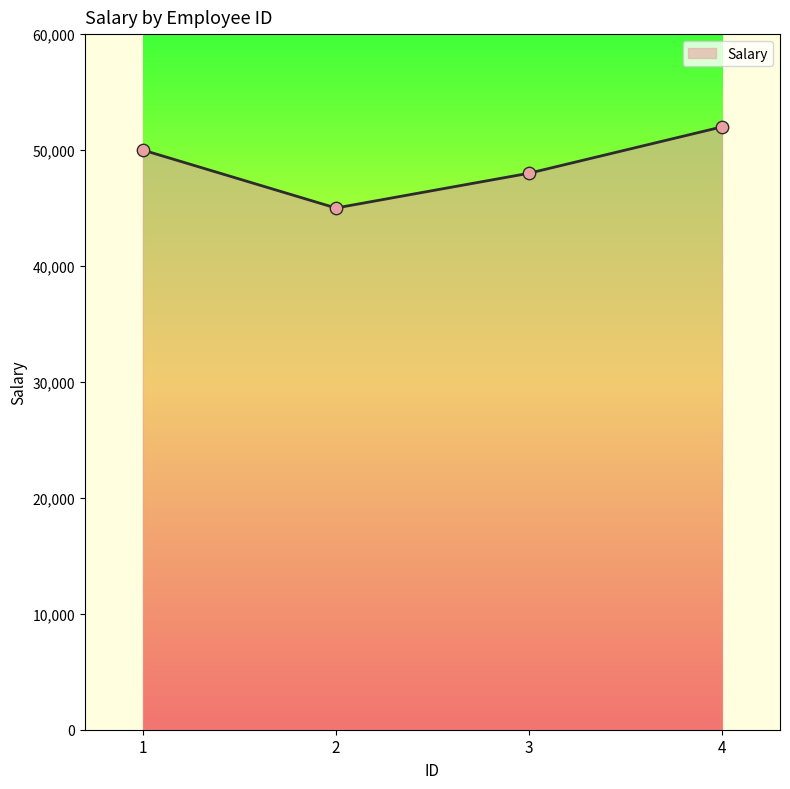

Which has a higher value, 1 or 4?

4